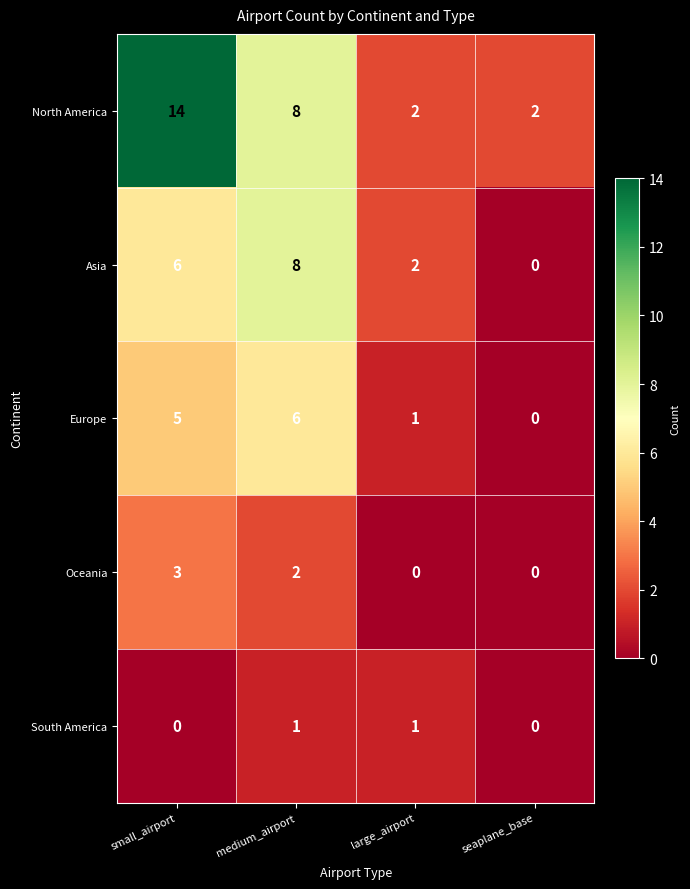

How many South America values are between 0 and 1?

4